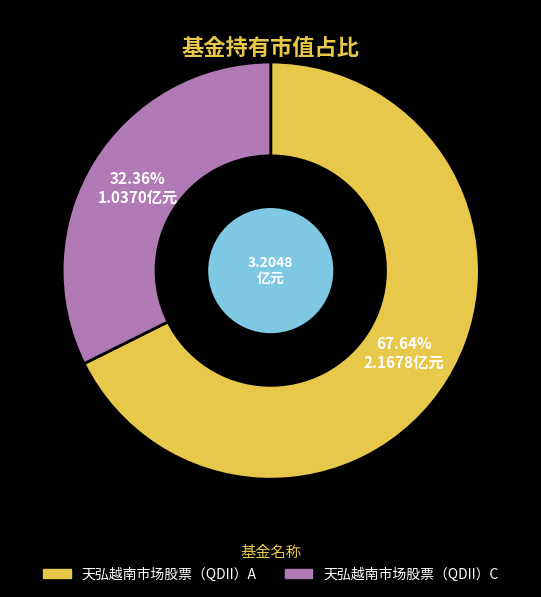

Is it true that 天弘越南市场股票（QDII）C is 32% of the pie?

True